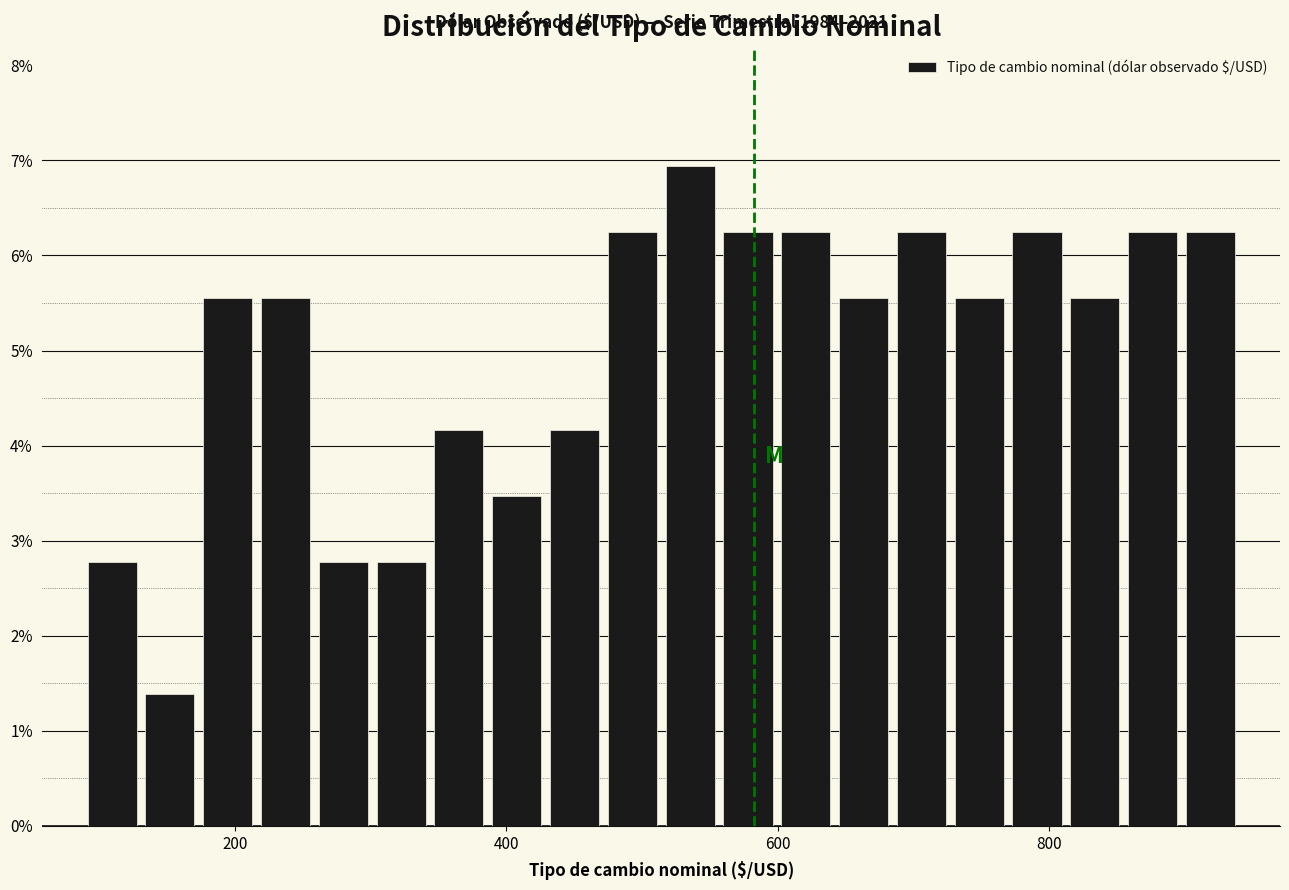

Read against the x-axis, roughly where is the centre of the tallest bar?

540